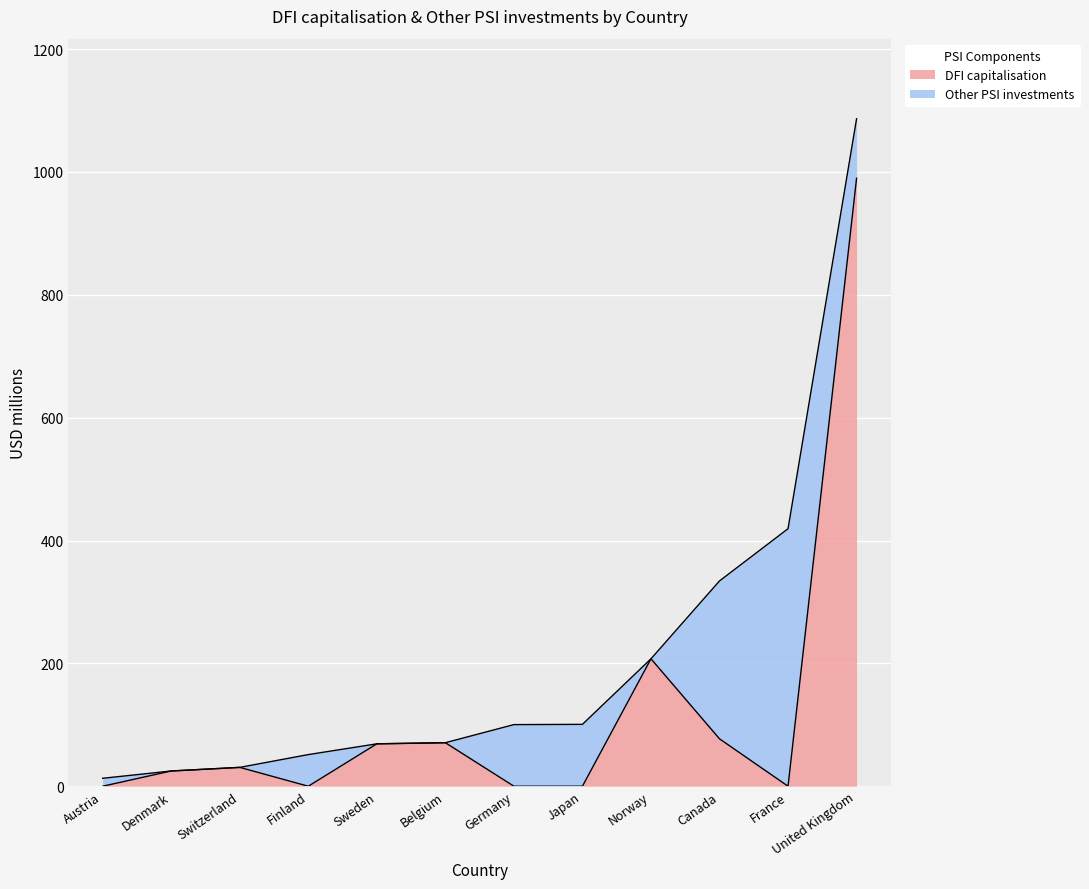

What is the label of the 12th point from the right?

Austria